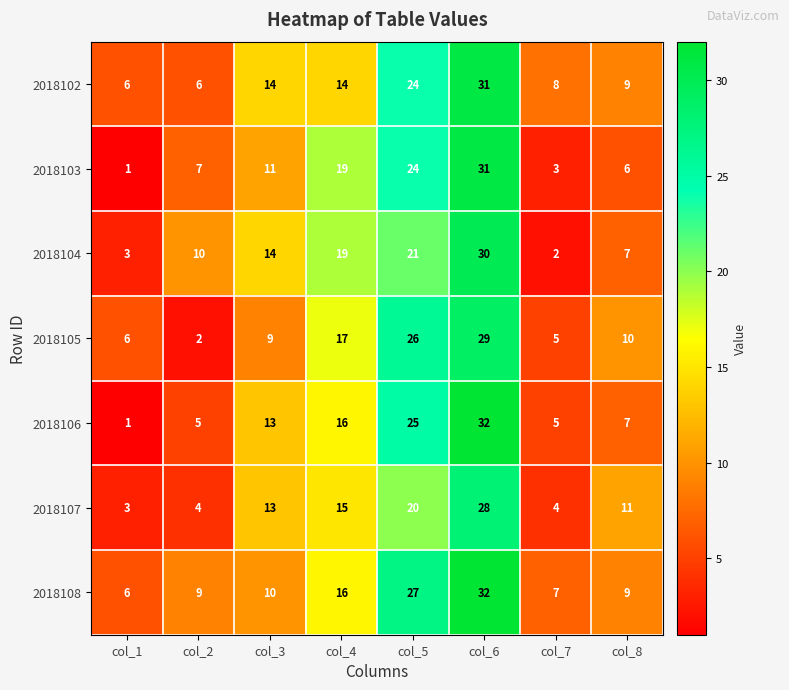

The 2018106 series shows 5 at col_2. True or false?

True